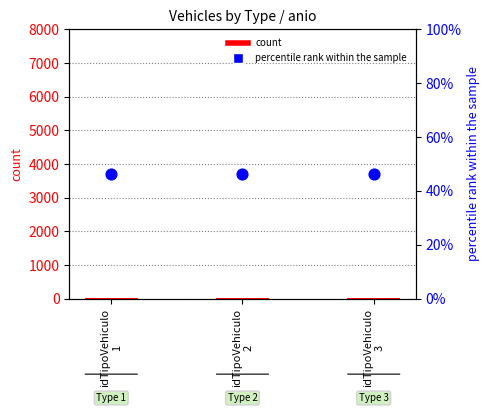

Which series has the widest spread of Y values?

count